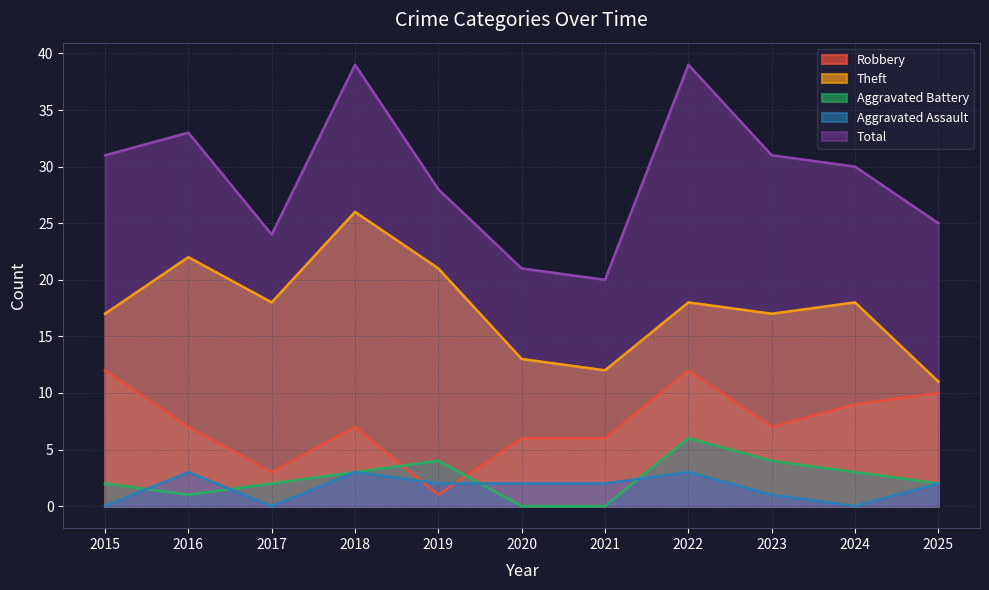

Is the value of Total at 2018 greater than the value of Aggravated Assault at 2022?

Yes